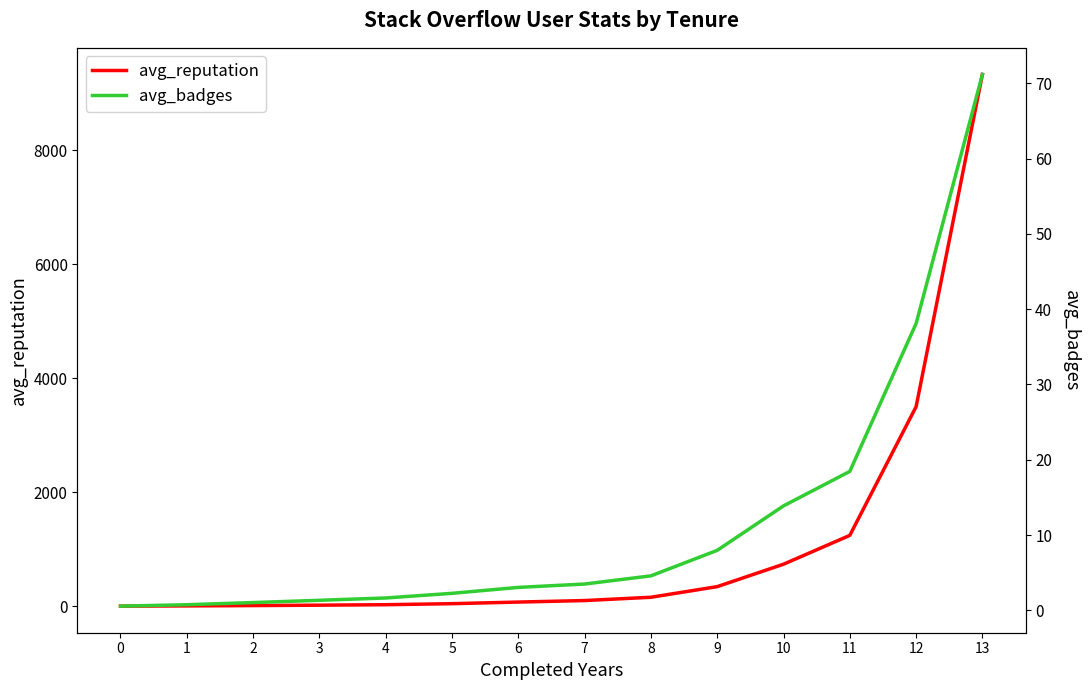

What is the total value across all series at 2?

15.3